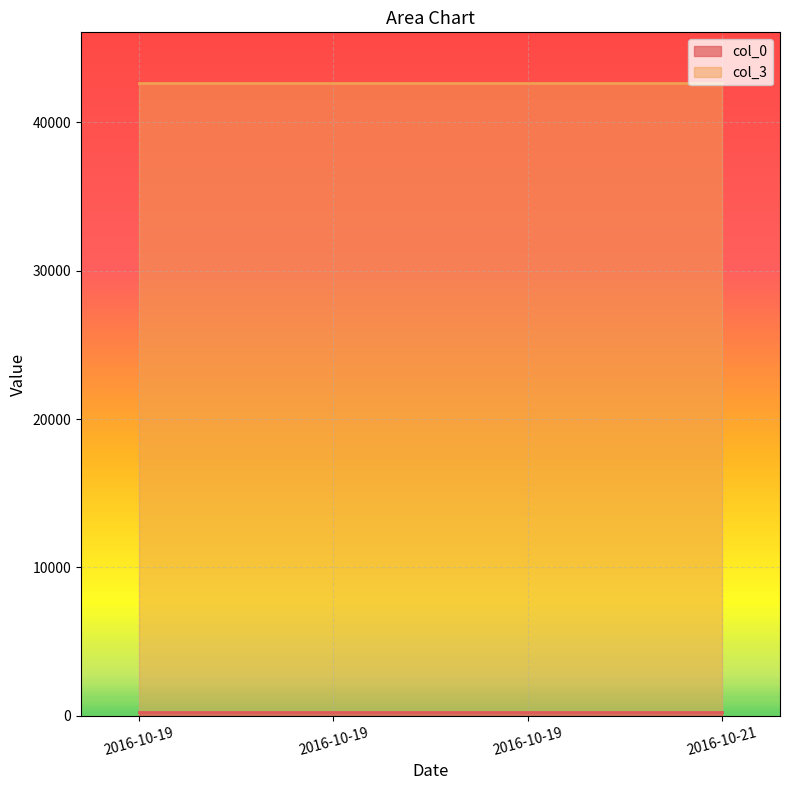

What is the total value across all series at 2016-10-19?

42889